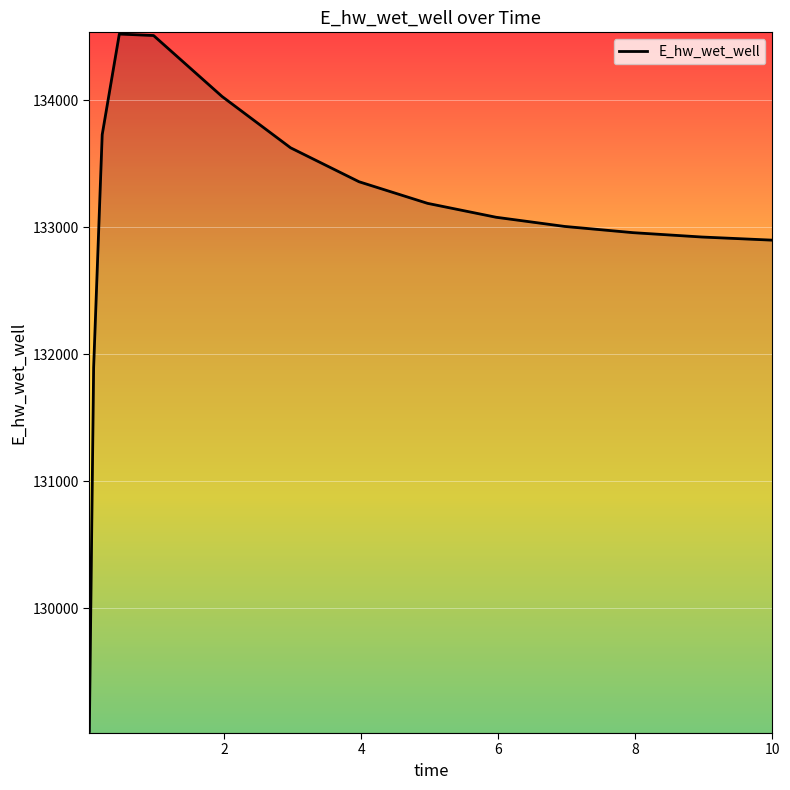

What is the difference between the maximum and minimum values?

5490.1